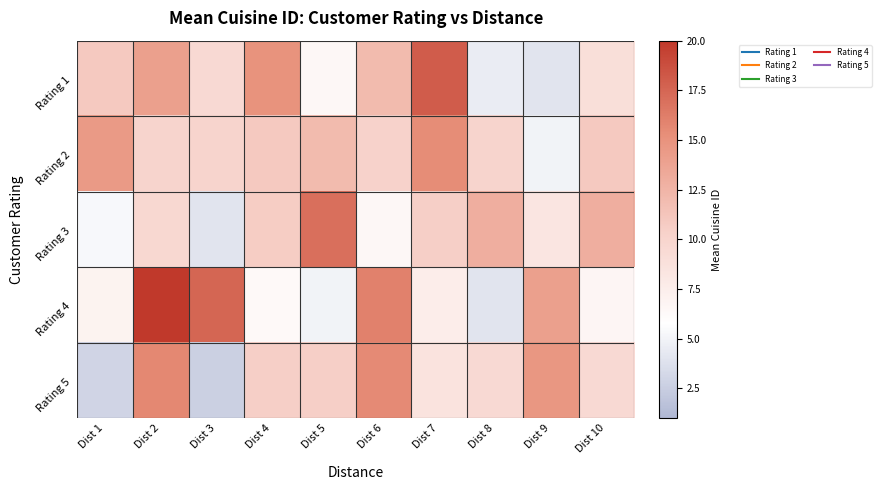

Reading left to right, transcribe all the data shown in this chart.

Rating 1: Dist 1=11.0	Dist 2=14.0	Dist 3=9.5	Dist 4=15.0	Dist 5=6.5	Dist 6=12.0	Dist 7=18.0	Dist 8=4.5	Dist 9=4.0	Dist 10=9.0
Rating 2: Dist 1=14.5	Dist 2=10.0	Dist 3=10.0	Dist 4=11.0	Dist 5=12.0	Dist 6=10.2	Dist 7=15.3	Dist 8=10.0	Dist 9=5.0	Dist 10=11.0
Rating 3: Dist 1=5.3	Dist 2=9.7	Dist 3=4.0	Dist 4=10.7	Dist 5=17.0	Dist 6=6.5	Dist 7=10.5	Dist 8=13.0	Dist 9=8.3	Dist 10=13.0
Rating 4: Dist 1=7.0	Dist 2=20.0	Dist 3=17.5	Dist 4=6.3	Dist 5=5.0	Dist 6=16.0	Dist 7=7.5	Dist 8=4.0	Dist 9=14.0	Dist 10=6.7
Rating 5: Dist 1=3.0	Dist 2=15.7	Dist 3=2.7	Dist 4=10.5	Dist 5=10.5	Dist 6=15.5	Dist 7=8.5	Dist 8=9.5	Dist 9=14.7	Dist 10=9.5